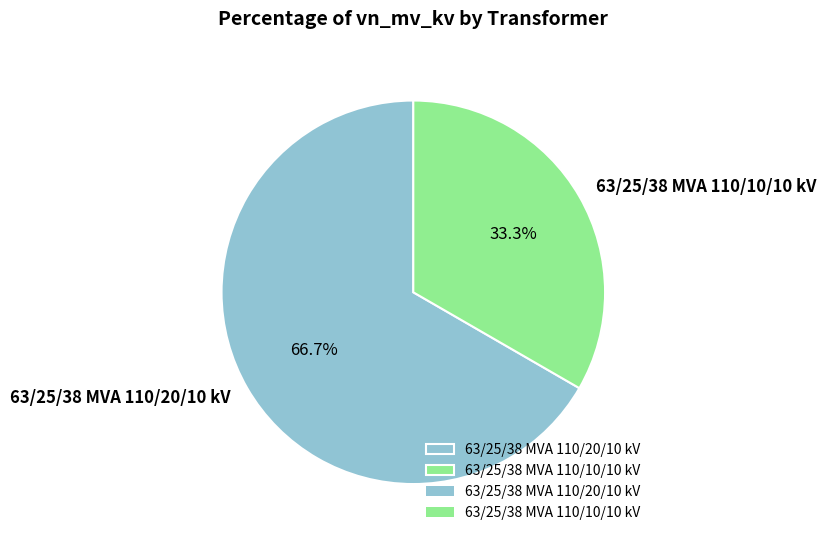

To the nearest percent, what is the difference between the largest and smallest slice percentages?

33%